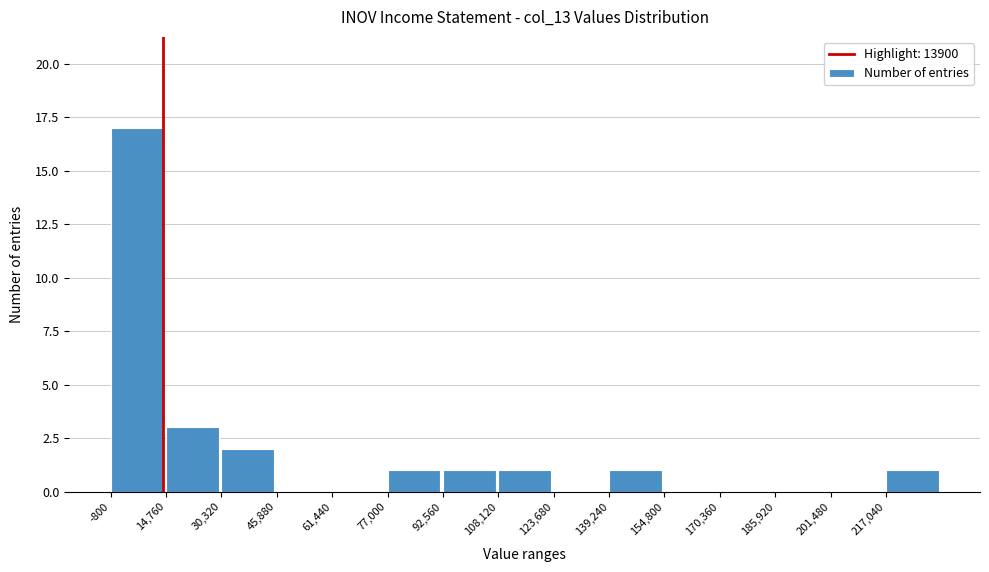

Reading left to right, list every bar in this chart as the range it spans on the x-axis followed by its height. Neither the bar edges nor the heights are printed on the chart, so give them approximately, as read against the axes.

0 to 14000: 17
14000 to 30000: 3
30000 to 46000: 2
46000 to 62000: 0
62000 to 78000: 0
78000 to 92000: 1
92000 to 108000: 1
108000 to 124000: 1
124000 to 140000: 0
140000 to 154000: 1
154000 to 170000: 0
170000 to 186000: 0
186000 to 202000: 0
202000 to 218000: 0
218000 to 232000: 1